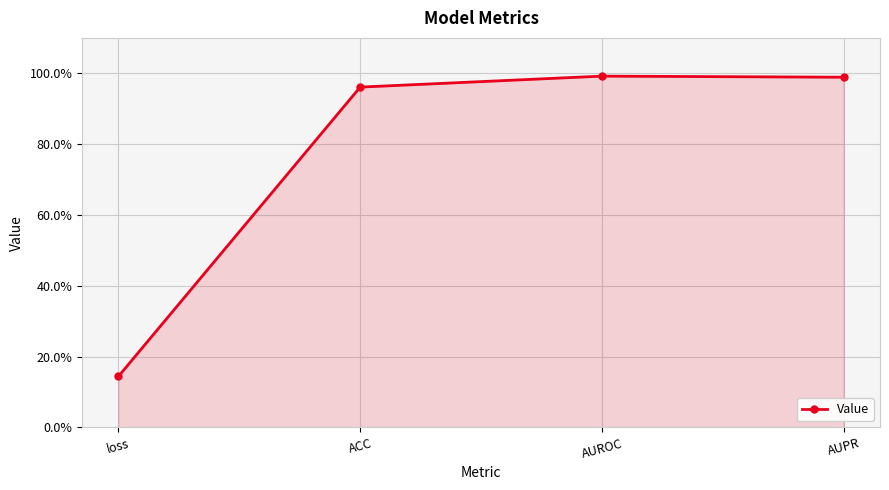

List the labels in order of value, largest first.

AUROC, AUPR, ACC, loss